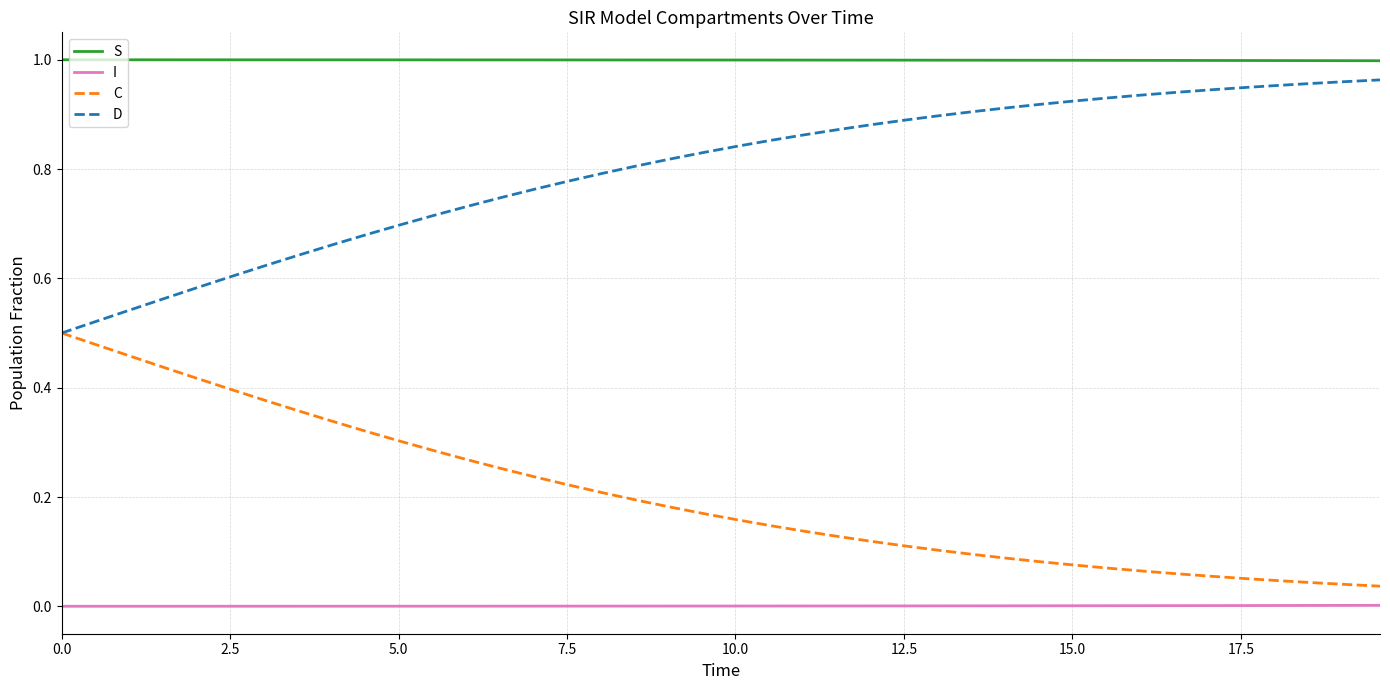

How many series are shown in this chart?

4